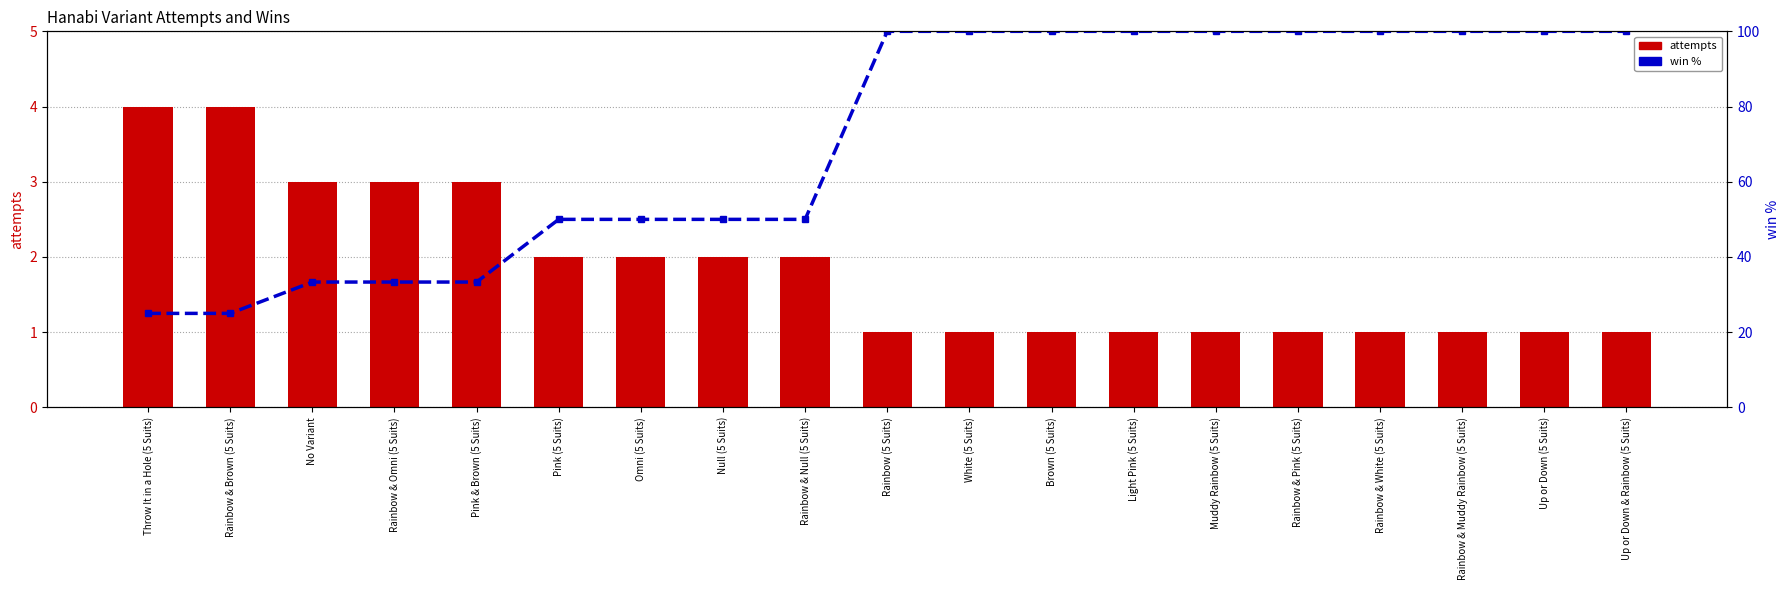

How many values in the attempts series exceed 1?

9